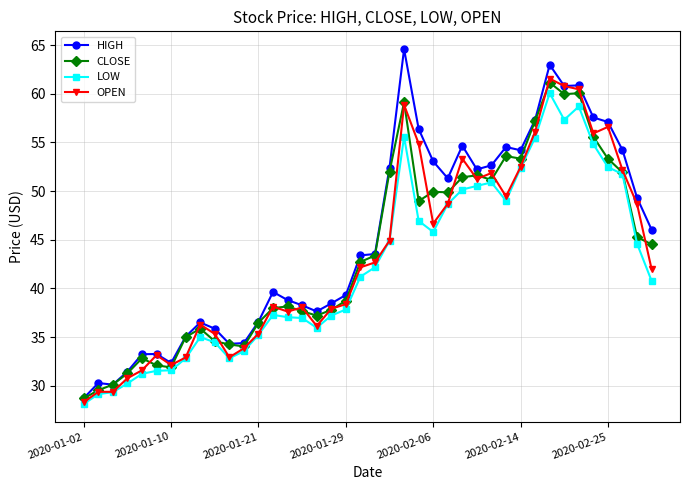

Does the chart display data point markers on the line(s)?

Yes